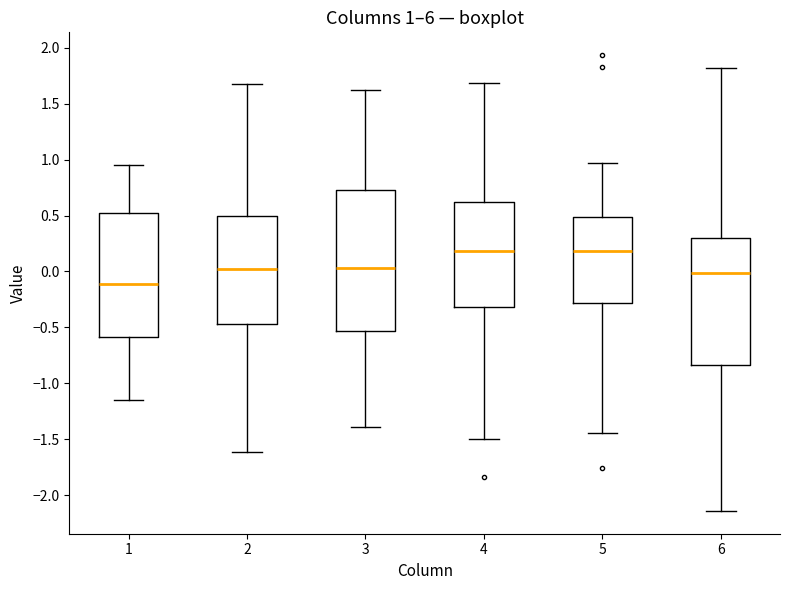

Which box is the tallest, from its lower edge to its upper edge?

3